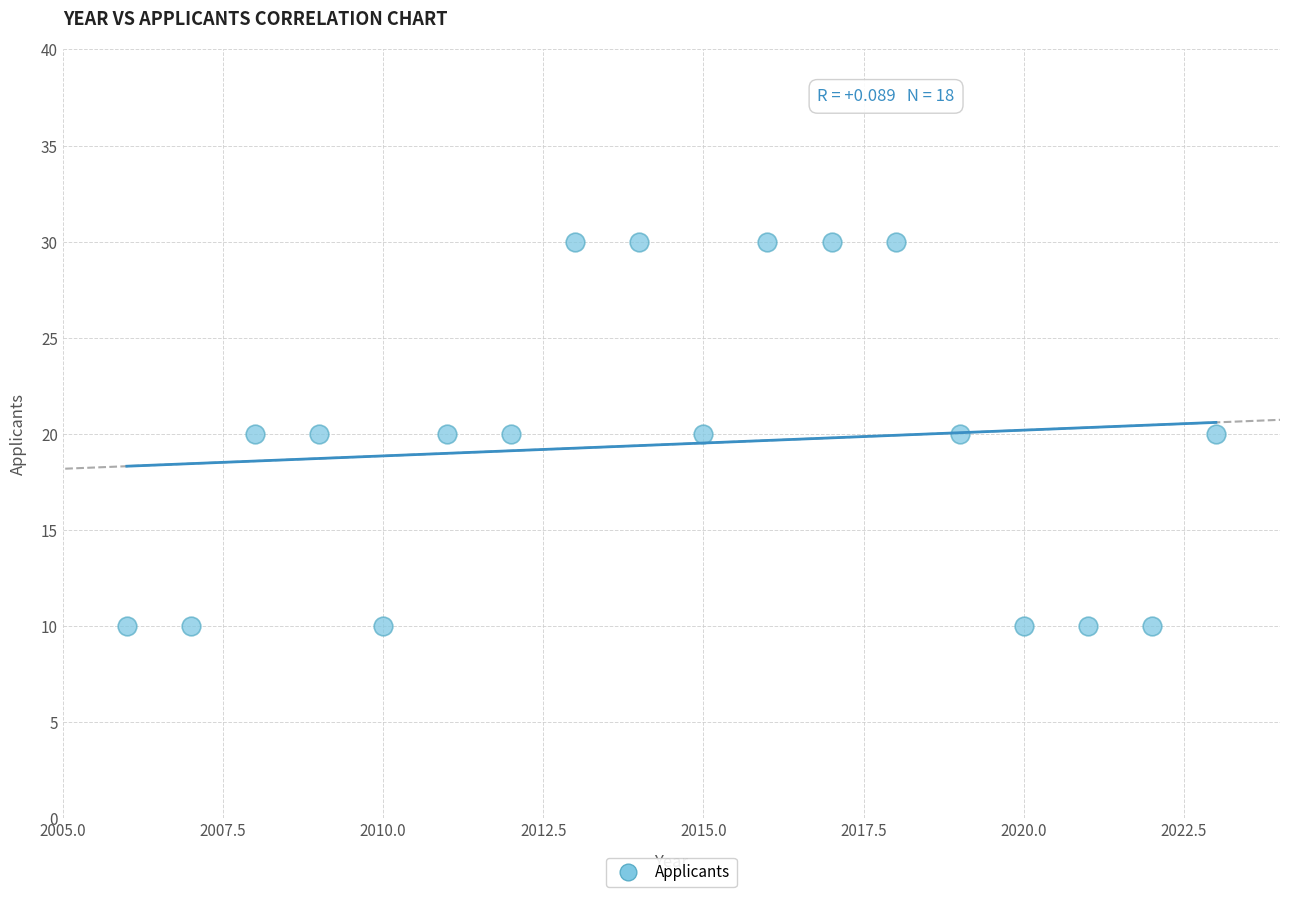

What is the range of X values (max minus min)?

17